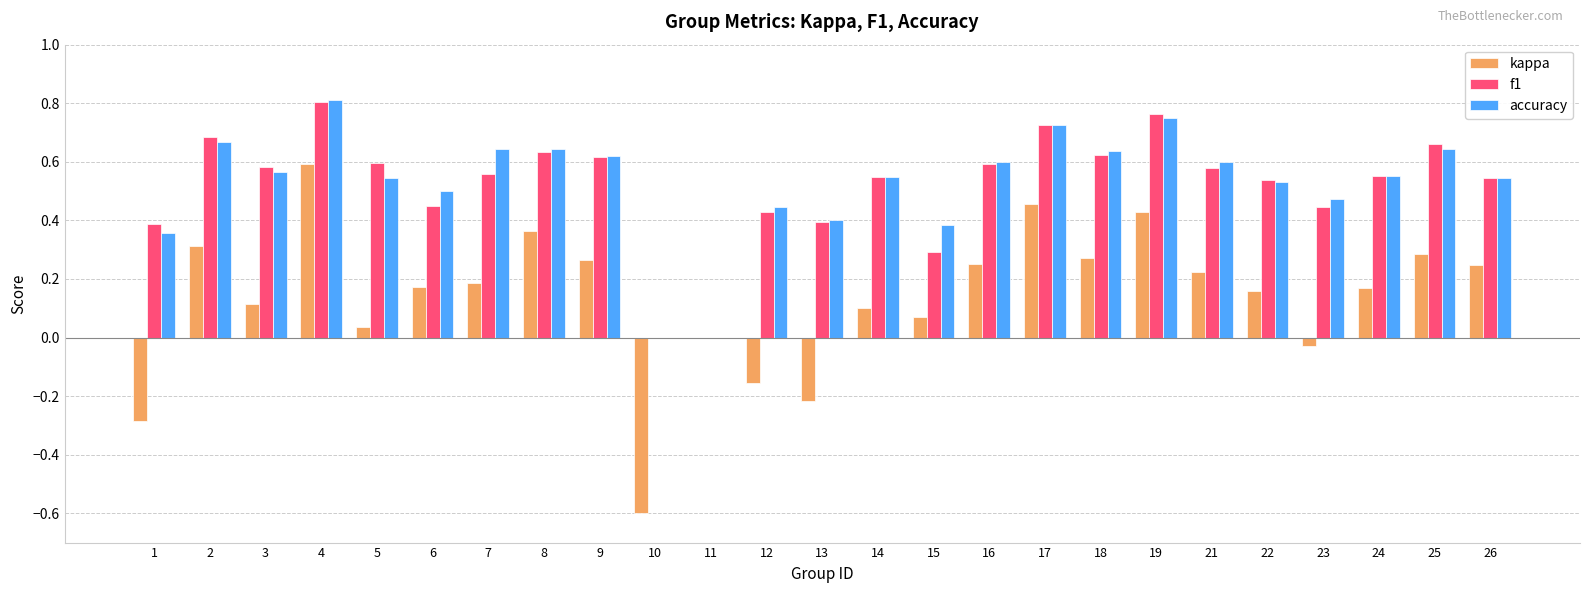

Which series changed the most between 23 and 26?

kappa